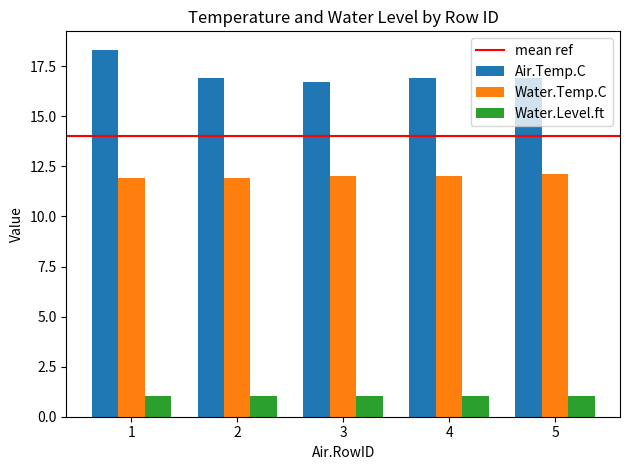

What is the smallest value displayed?

1.0